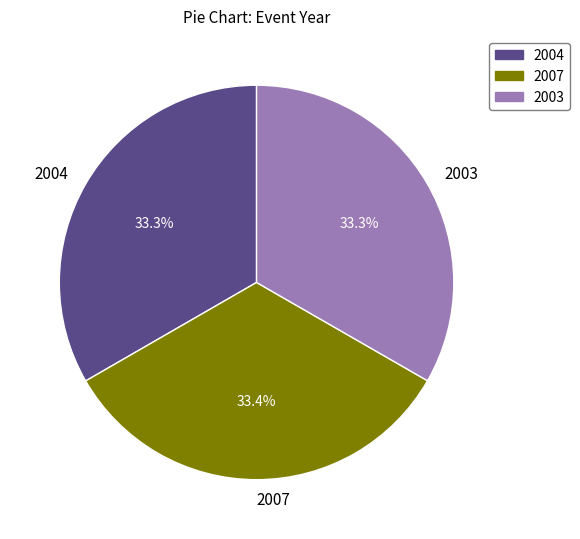

Does any single category account for the majority?

No